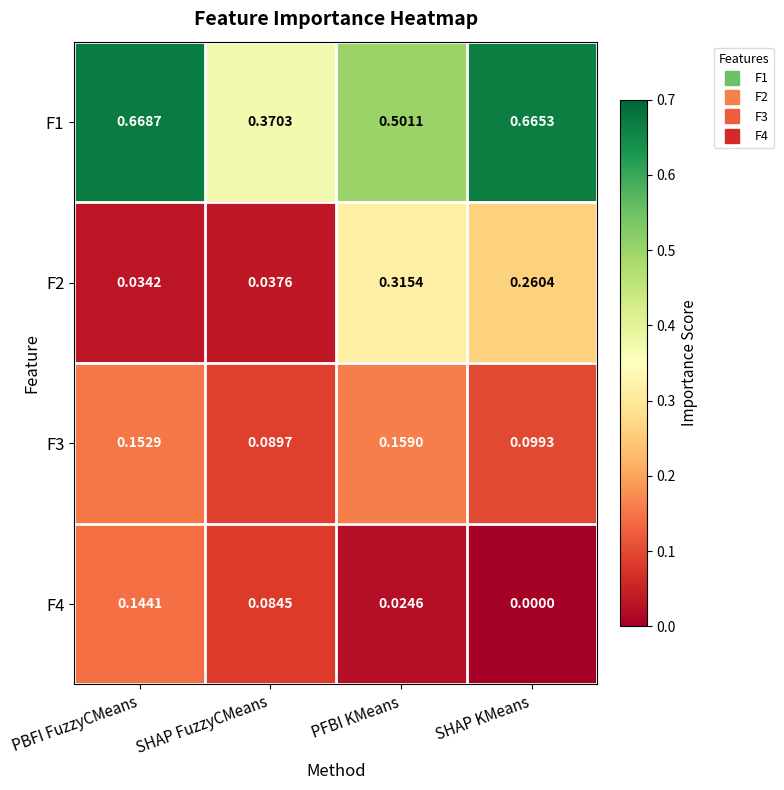

Which label corresponds to the largest value in the chart?

PBFI FuzzyCMeans